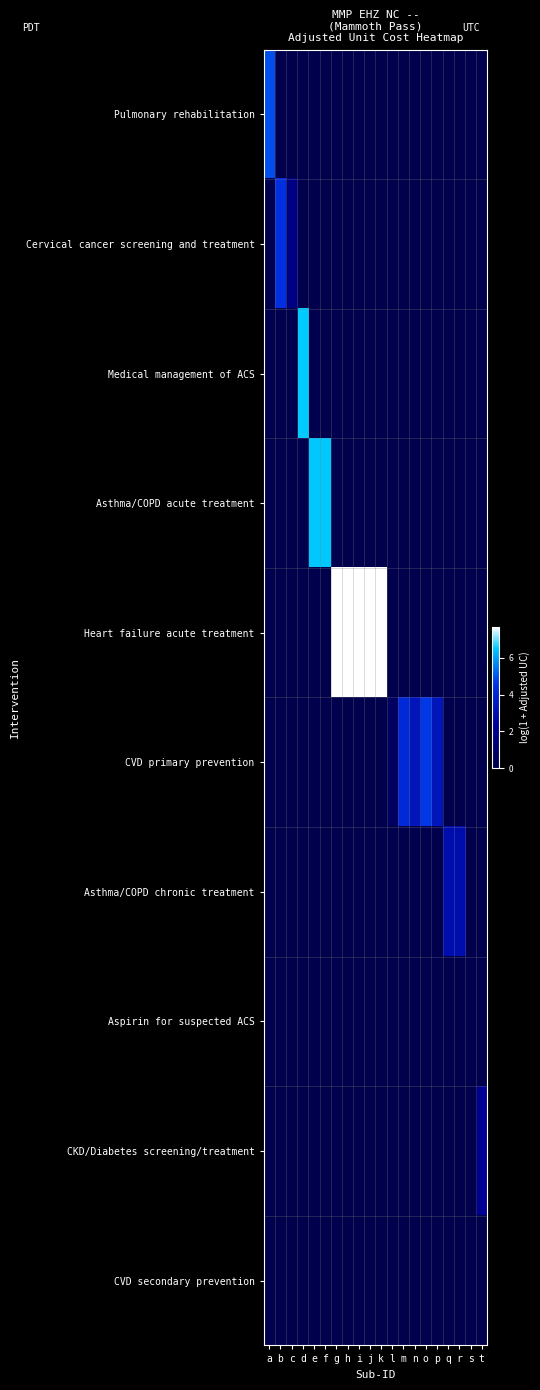

Reading left to right, transcribe all the data shown in this chart.

Pulmonary rehabilitation: a=5.0	b=0.0	c=0.0	d=0.0	e=0.0	f=0.0	g=0.0	h=0.0	i=0.0	j=0.0	k=0.0	l=0.0	m=0.0	n=0.0	o=0.0	p=0.0	q=0.0	r=0.0	s=0.0	t=0.0
Cervical cancer screening and treatment: a=0.0	b=4.5	c=1.6	d=0.0	e=0.0	f=0.0	g=0.0	h=0.0	i=0.0	j=0.0	k=0.0	l=0.0	m=0.0	n=0.0	o=0.0	p=0.0	q=0.0	r=0.0	s=0.0	t=0.0
Medical management of ACS: a=0.0	b=0.0	c=0.0	d=6.5	e=0.0	f=0.0	g=0.0	h=0.0	i=0.0	j=0.0	k=0.0	l=0.0	m=0.0	n=0.0	o=0.0	p=0.0	q=0.0	r=0.0	s=0.0	t=0.0
Asthma/COPD acute treatment: a=0.0	b=0.0	c=0.0	d=0.0	e=6.5	f=6.5	g=0.0	h=0.0	i=0.0	j=0.0	k=0.0	l=0.0	m=0.0	n=0.0	o=0.0	p=0.0	q=0.0	r=0.0	s=0.0	t=0.0
Heart failure acute treatment: a=0.0	b=0.0	c=0.0	d=0.0	e=0.0	f=0.0	g=7.7	h=7.7	i=7.7	j=7.7	k=7.7	l=0.0	m=0.0	n=0.0	o=0.0	p=0.0	q=0.0	r=0.0	s=0.0	t=0.0
CVD primary prevention: a=0.0	b=0.0	c=0.0	d=0.0	e=0.0	f=0.0	g=0.0	h=0.0	i=0.0	j=0.0	k=0.0	l=0.6	m=4.2	n=3.3	o=4.7	p=3.3	q=0.0	r=0.0	s=0.0	t=0.0
Asthma/COPD chronic treatment: a=0.0	b=0.0	c=0.0	d=0.0	e=0.0	f=0.0	g=0.0	h=0.0	i=0.0	j=0.0	k=0.0	l=0.0	m=0.0	n=0.0	o=0.0	p=0.0	q=2.9	r=2.9	s=0.0	t=0.0
Aspirin for suspected ACS: a=0.0	b=0.0	c=0.0	d=0.0	e=0.0	f=0.0	g=0.0	h=0.0	i=0.0	j=0.0	k=0.0	l=0.0	m=0.0	n=0.0	o=0.0	p=0.0	q=0.0	r=0.0	s=0.0	t=0.0
CKD/Diabetes screening/treatment: a=0.0	b=0.0	c=0.0	d=0.0	e=0.0	f=0.0	g=0.0	h=0.0	i=0.0	j=0.0	k=0.0	l=0.0	m=0.0	n=0.0	o=0.0	p=0.0	q=0.0	r=0.0	s=0.0	t=2.2
CVD secondary prevention: a=0.0	b=0.0	c=0.0	d=0.0	e=0.0	f=0.0	g=0.0	h=0.0	i=0.0	j=0.0	k=0.0	l=0.0	m=0.0	n=0.0	o=0.0	p=0.0	q=0.0	r=0.0	s=0.0	t=0.0